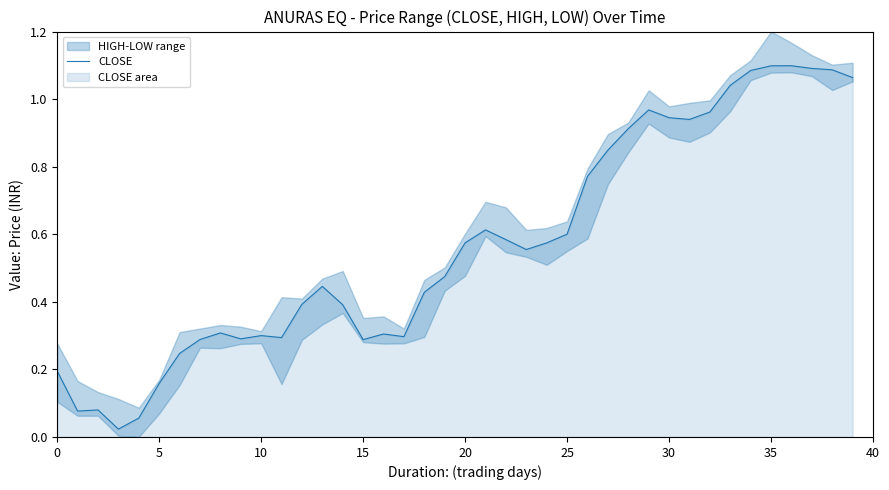

True or false: the data shows 0.9 at 31.

True